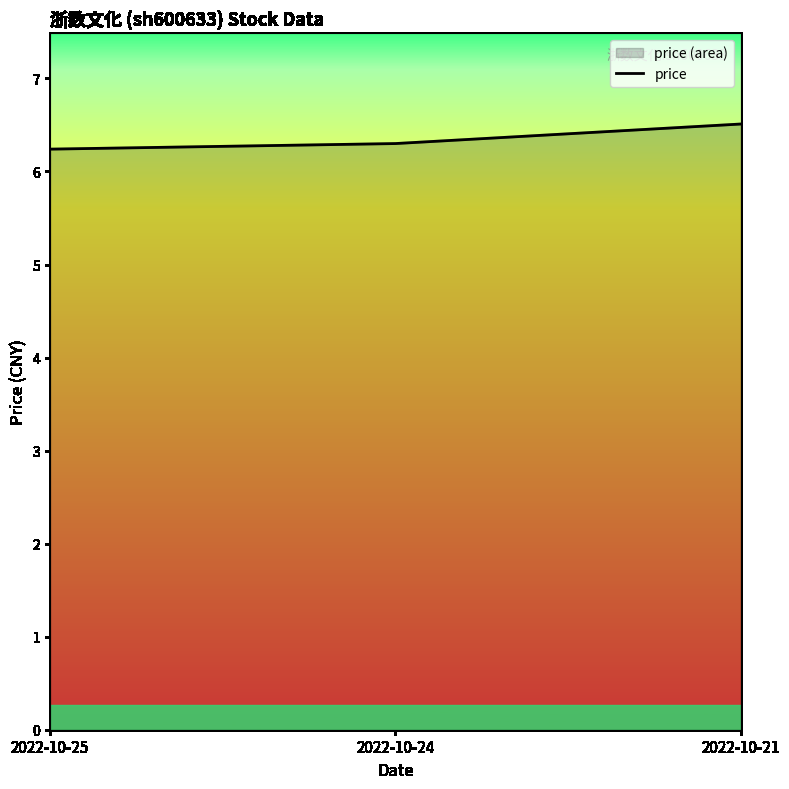

What is the change in value from 2022-10-25 to 2022-10-24?

+0.1